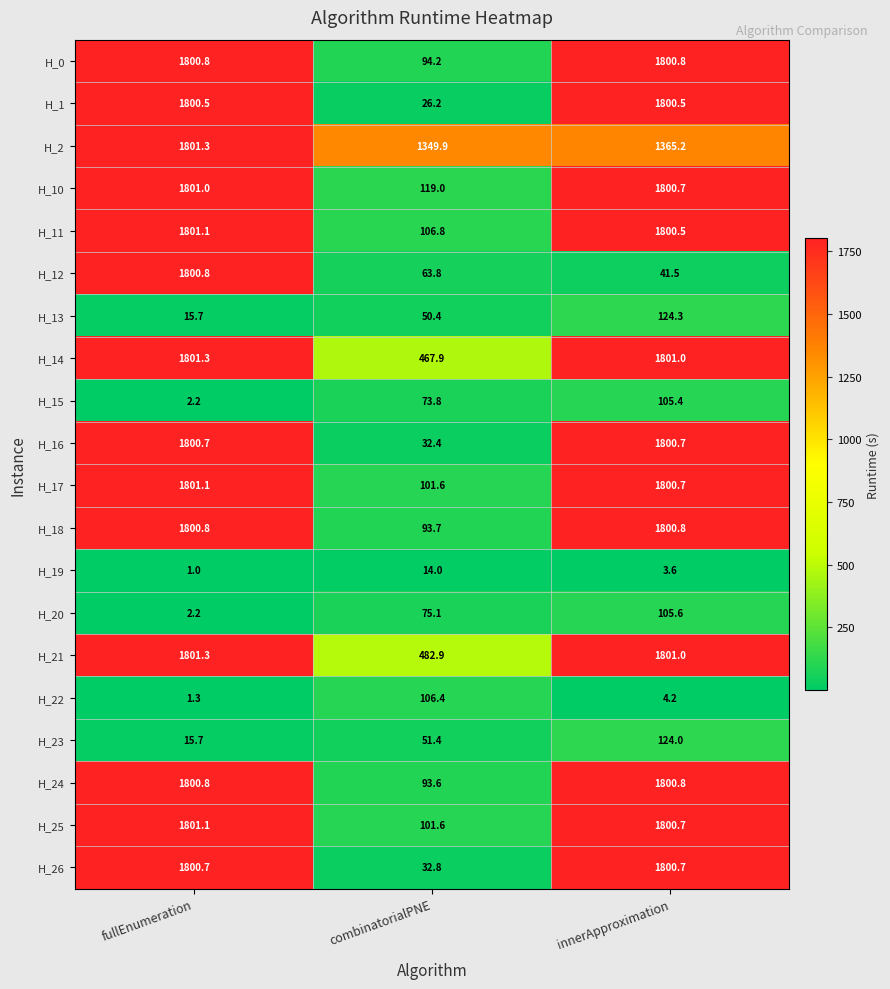

At how many categories does at least one series exceed 696?

3